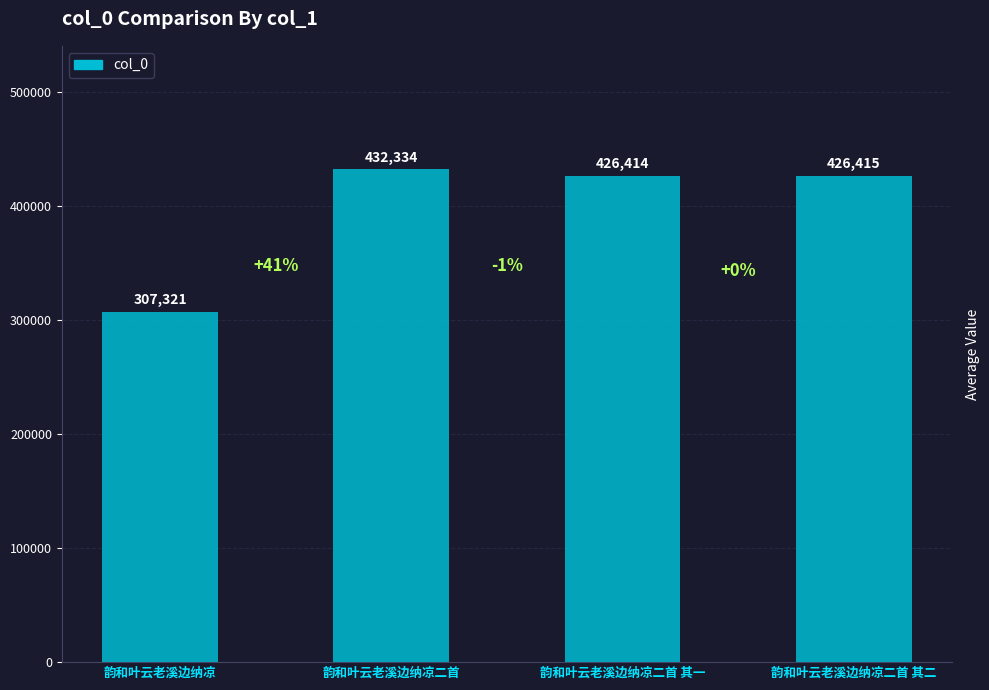

Reading left to right, extract all data points from this chart.

307321	432334	426414	426415